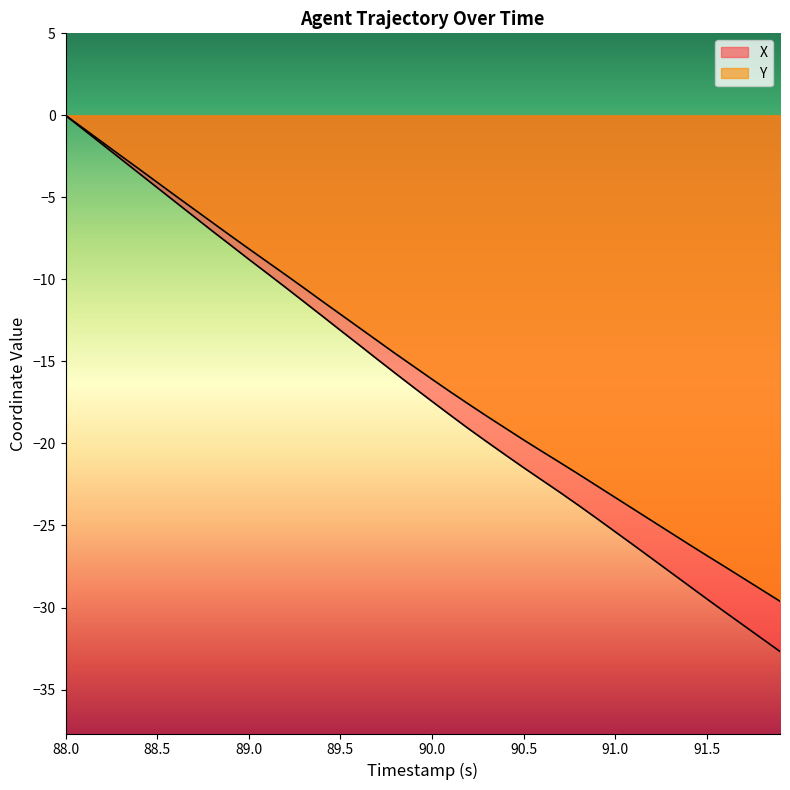

True or false: Y and X intersect in this chart.

False